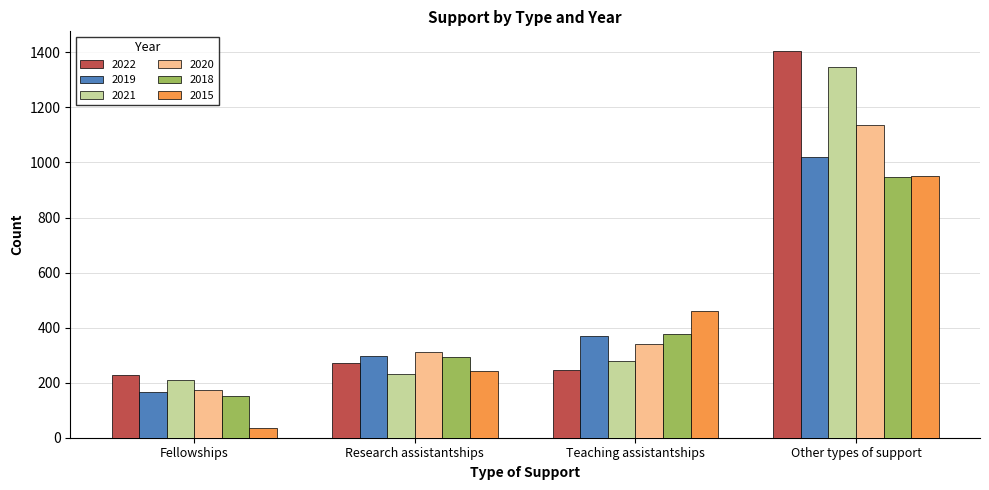

Does the chart contain any negative values?

No